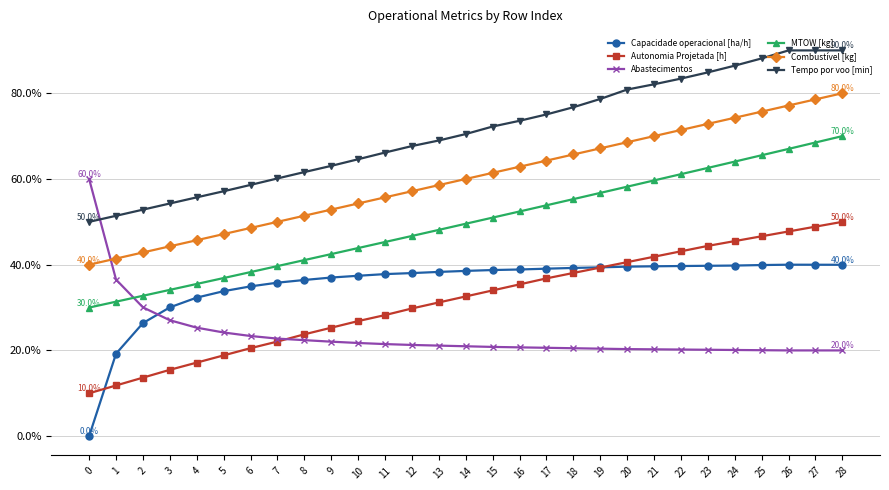

What is the minimum value for Combustível [kg]?

40.0